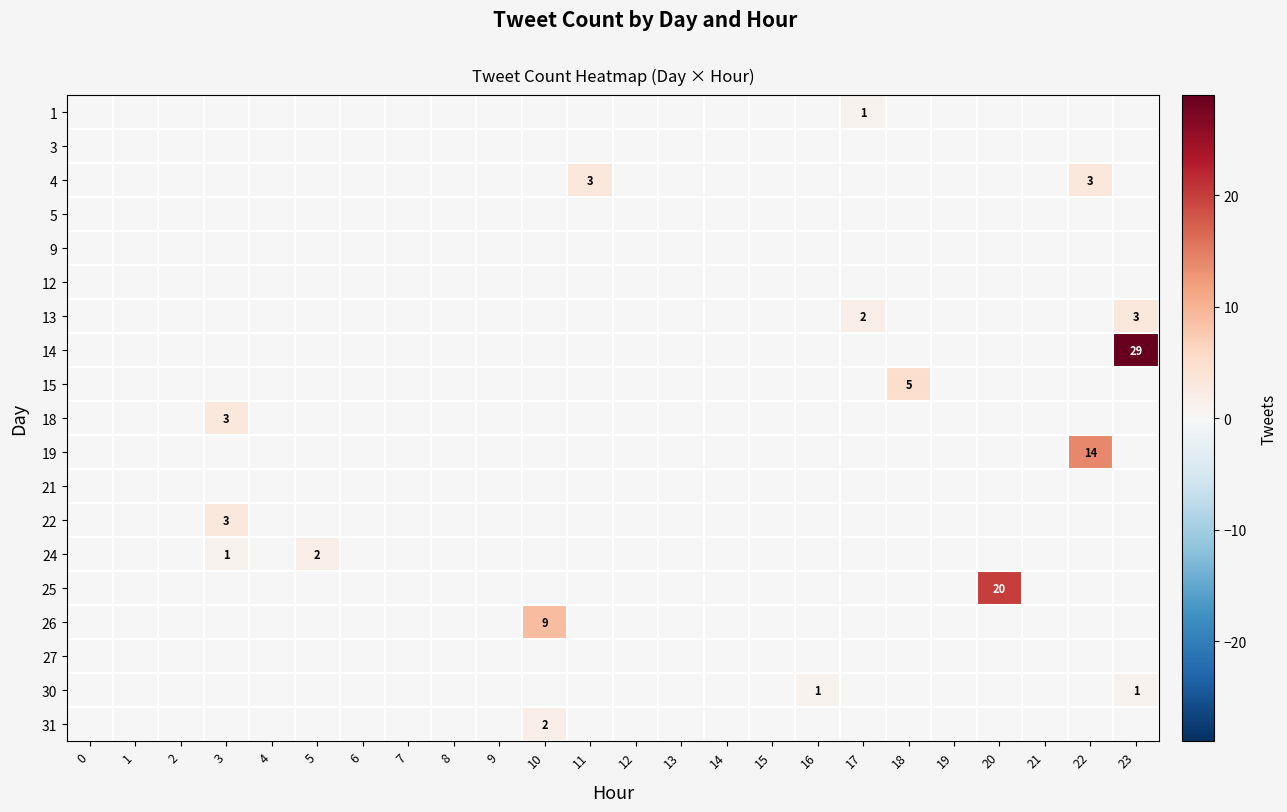

Reading left to right, transcribe all the data shown in this chart.

row_0: 0	0	0	0	0	0	0	0	0	0	0	0	0	0	0	0	0	1	0	0	0	0	0	0
row_1: 0	0	0	0	0	0	0	0	0	0	0	0	0	0	0	0	0	0	0	0	0	0	0	0
row_2: 0	0	0	0	0	0	0	0	0	0	0	3	0	0	0	0	0	0	0	0	0	0	3	0
row_3: 0	0	0	0	0	0	0	0	0	0	0	0	0	0	0	0	0	0	0	0	0	0	0	0
row_4: 0	0	0	0	0	0	0	0	0	0	0	0	0	0	0	0	0	0	0	0	0	0	0	0
row_5: 0	0	0	0	0	0	0	0	0	0	0	0	0	0	0	0	0	0	0	0	0	0	0	0
row_6: 0	0	0	0	0	0	0	0	0	0	0	0	0	0	0	0	0	2	0	0	0	0	0	3
row_7: 0	0	0	0	0	0	0	0	0	0	0	0	0	0	0	0	0	0	0	0	0	0	0	29
row_8: 0	0	0	0	0	0	0	0	0	0	0	0	0	0	0	0	0	0	5	0	0	0	0	0
row_9: 0	0	0	3	0	0	0	0	0	0	0	0	0	0	0	0	0	0	0	0	0	0	0	0
row_10: 0	0	0	0	0	0	0	0	0	0	0	0	0	0	0	0	0	0	0	0	0	0	14	0
row_11: 0	0	0	0	0	0	0	0	0	0	0	0	0	0	0	0	0	0	0	0	0	0	0	0
row_12: 0	0	0	3	0	0	0	0	0	0	0	0	0	0	0	0	0	0	0	0	0	0	0	0
row_13: 0	0	0	1	0	2	0	0	0	0	0	0	0	0	0	0	0	0	0	0	0	0	0	0
row_14: 0	0	0	0	0	0	0	0	0	0	0	0	0	0	0	0	0	0	0	0	20	0	0	0
row_15: 0	0	0	0	0	0	0	0	0	0	9	0	0	0	0	0	0	0	0	0	0	0	0	0
row_16: 0	0	0	0	0	0	0	0	0	0	0	0	0	0	0	0	0	0	0	0	0	0	0	0
row_17: 0	0	0	0	0	0	0	0	0	0	0	0	0	0	0	0	1	0	0	0	0	0	0	1
row_18: 0	0	0	0	0	0	0	0	0	0	2	0	0	0	0	0	0	0	0	0	0	0	0	0